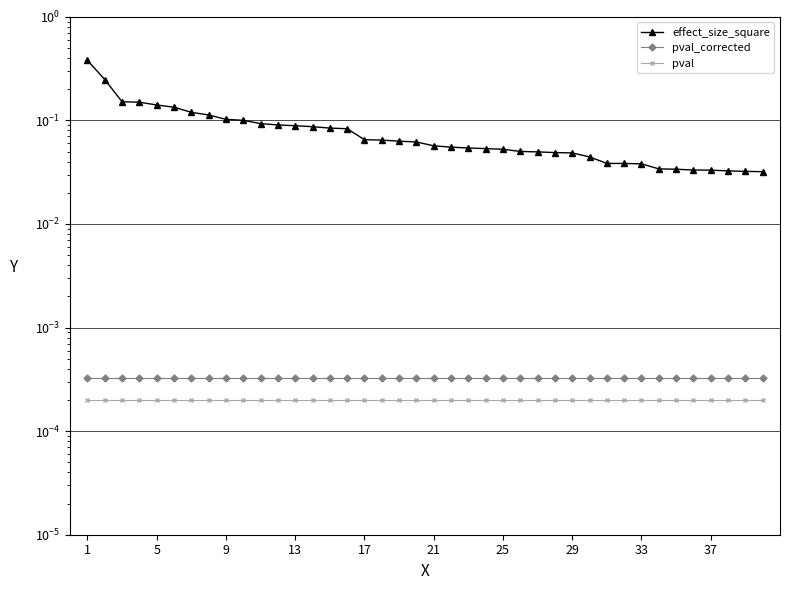

True or false: effect_size_square has more than 2 interior local peaks.

False